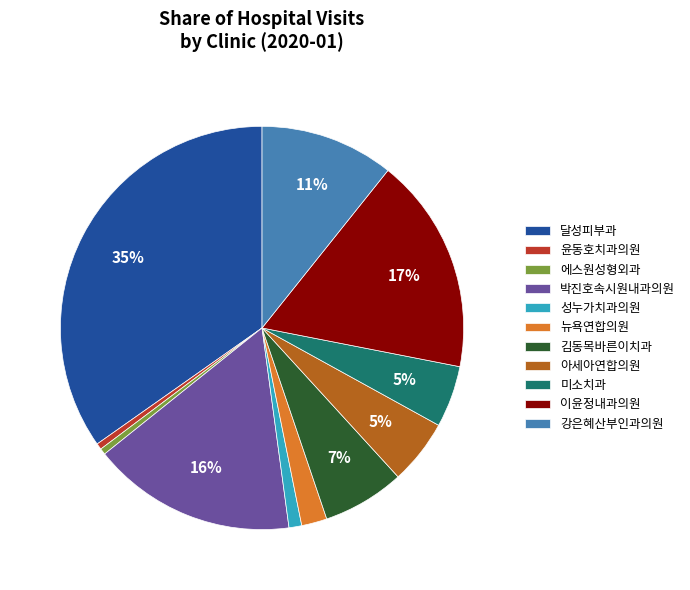

Which has a higher value, 뉴욕연합의원 or 에스원성형외과?

뉴욕연합의원